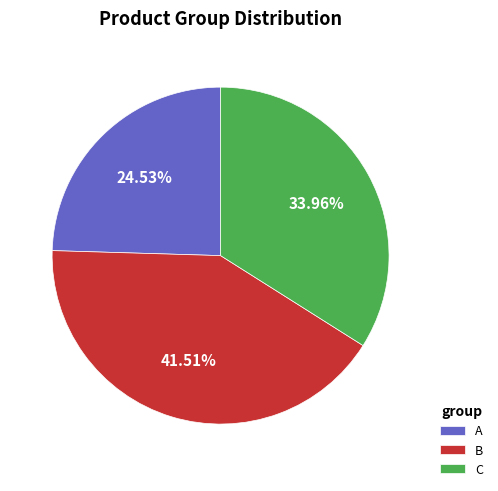

Is A the majority of the pie?

No